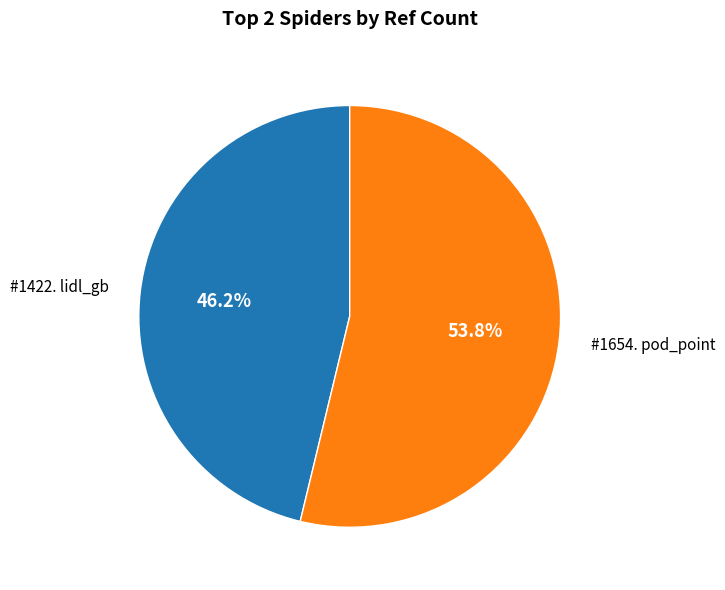

What is the ratio of the value at #1422. lidl_gb to the value at #1654. pod_point?

0.9